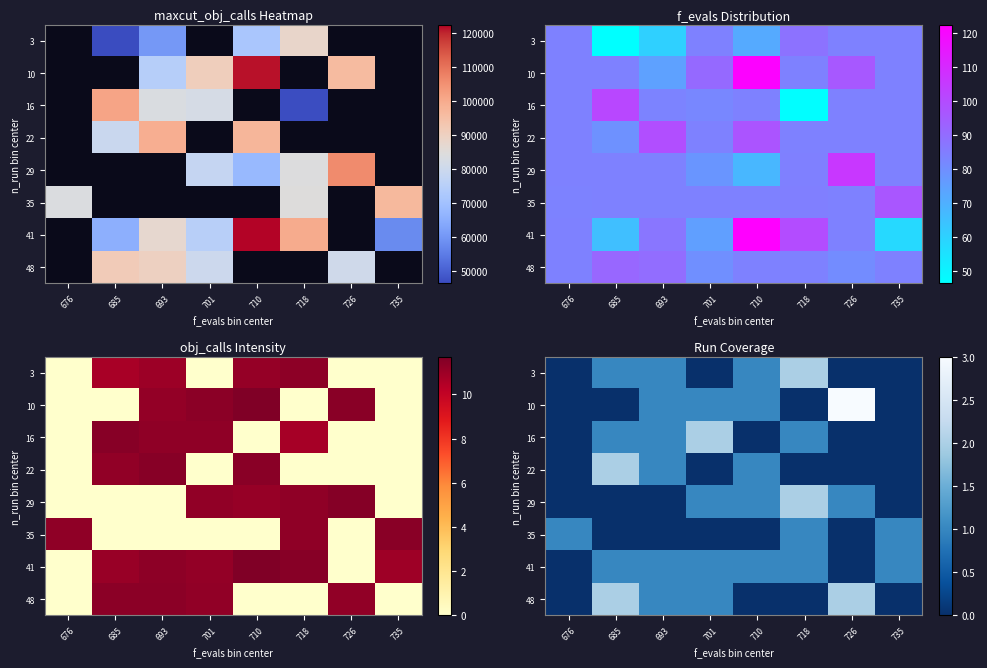

Which category has the lowest value across all series?

676